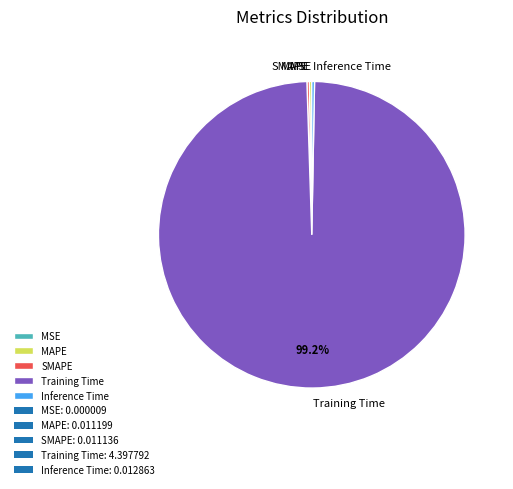

Which slice is the largest?

Training Time